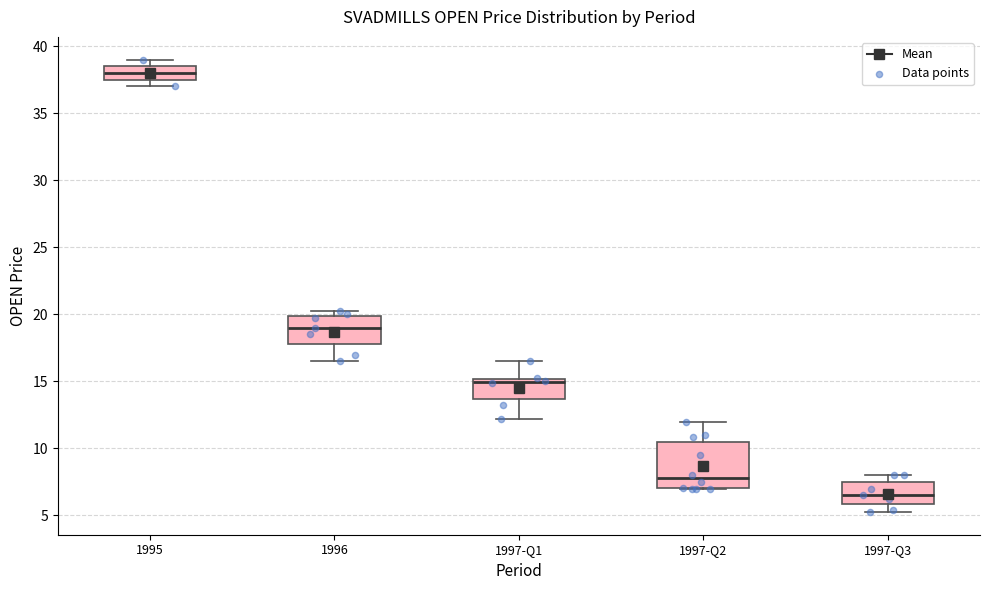

Reading left to right, transcribe this box plot: for each box, give where its median line is, the range the box spans, and where its two whiskers end, as read against the y-axis. The values are not printed on the chart, so give them approximately, as read against the axis.

1995: median 38.0, box 37.5 to 38.5, whiskers 37.0 to 39.0
1996: median 19.0, box 18.0 to 20.0, whiskers 16.5 to 20.5
1997-Q1: median 15.0 (just below the box's upper edge), box 13.5 to 15.0, whiskers 12.0 to 16.5
1997-Q2: median 8.0, box 7.0 to 10.5, whiskers 7.0 to 12.0
1997-Q3: median 6.5, box 6.0 to 7.5, whiskers 5.5 to 8.0